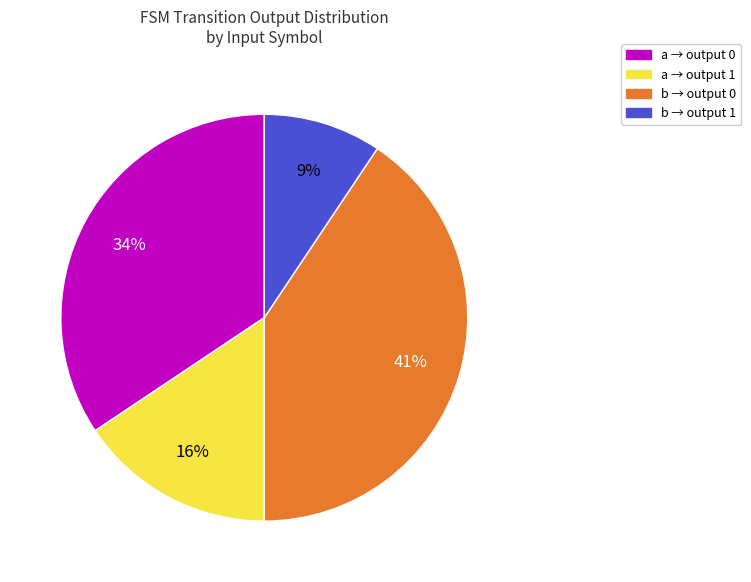

Is there a majority slice in this chart?

No